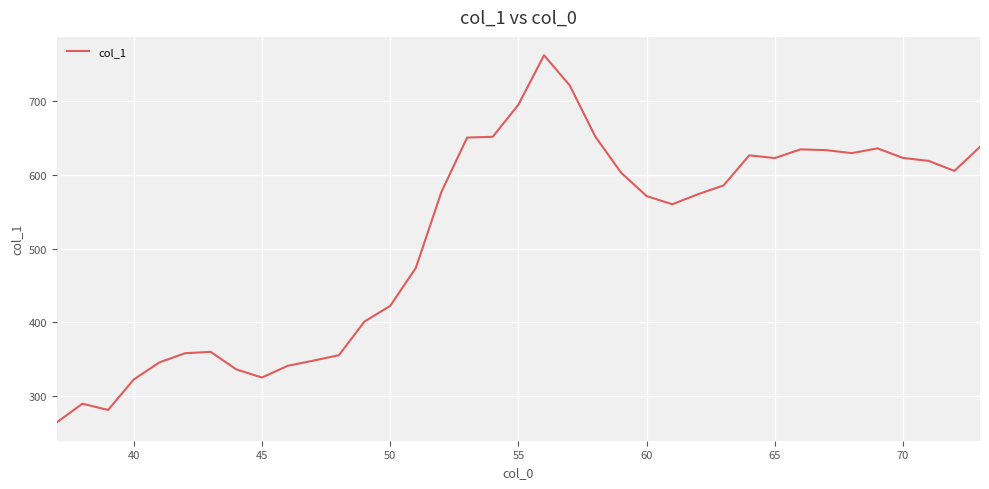

What is the average value?

516.0